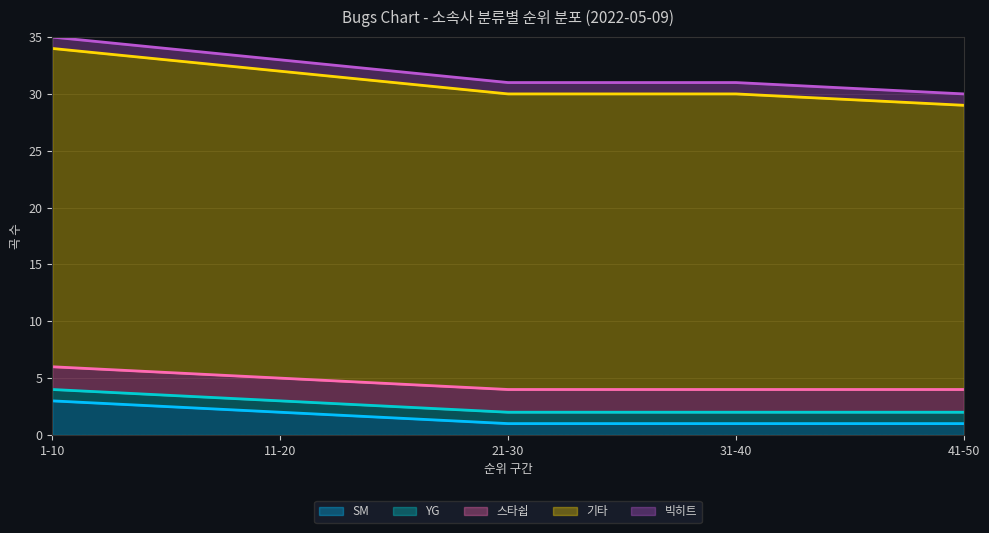

What is the average value of the 빅히트 series?

1